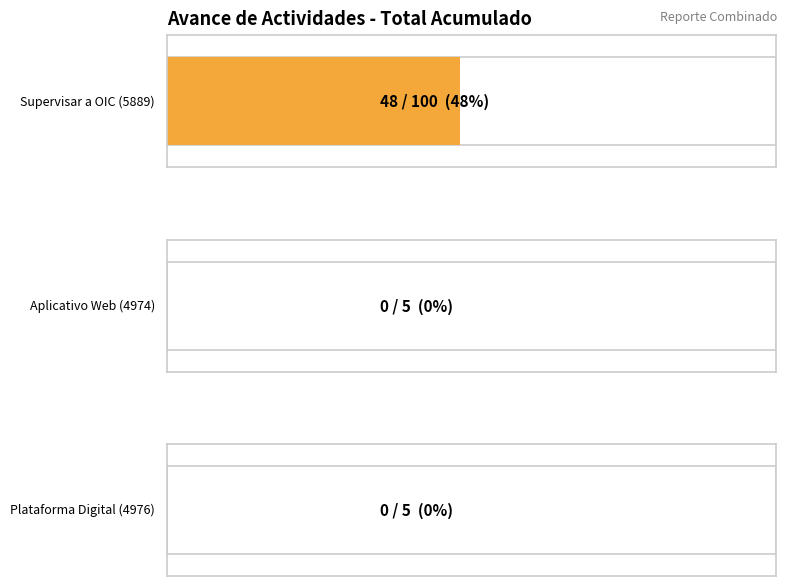

Is it true that the value at Porcentaje de etapas concluidas del aplicativo Web is 0?

True